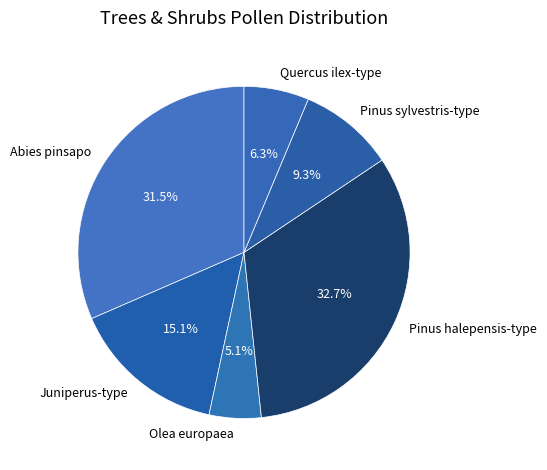

Combined, do Abies pinsapo and Juniperus-type account for over 50%?

No